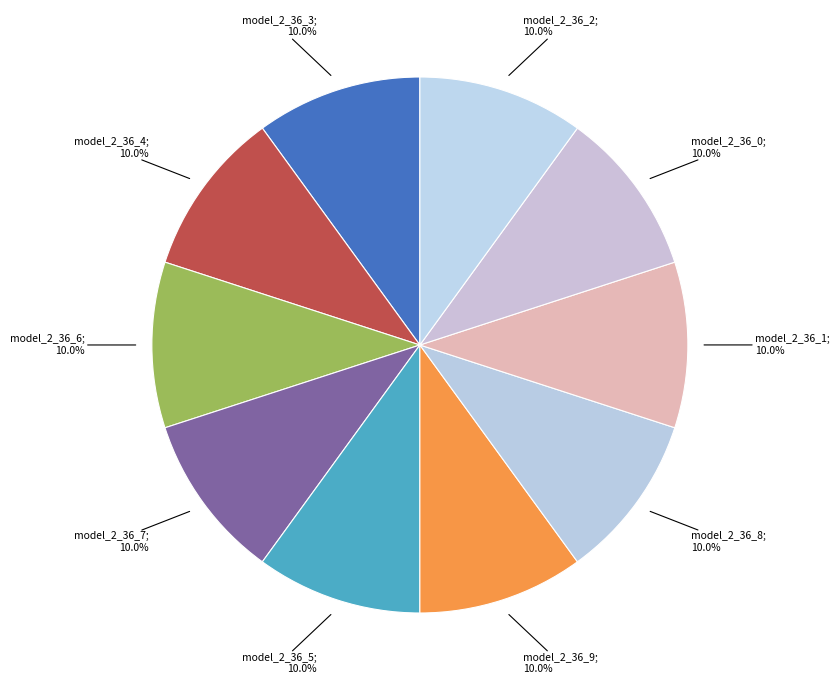

Count the number of slices in the pie.

10